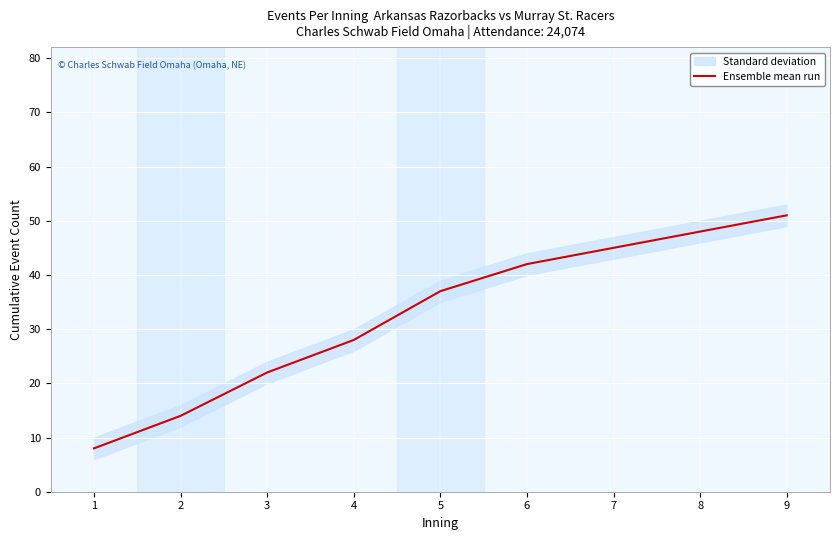

Does the chart display data point markers on the line(s)?

No